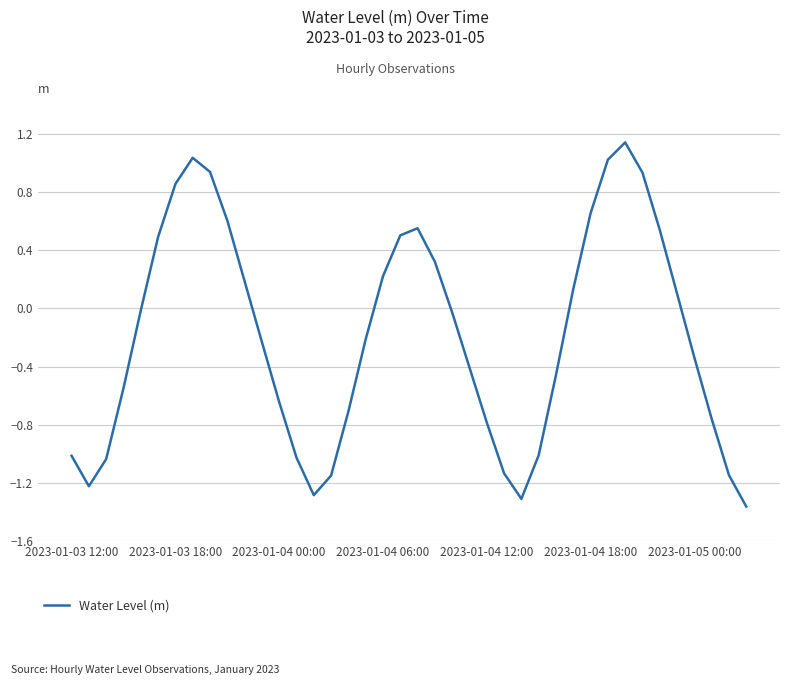

How many positive values are there?

17